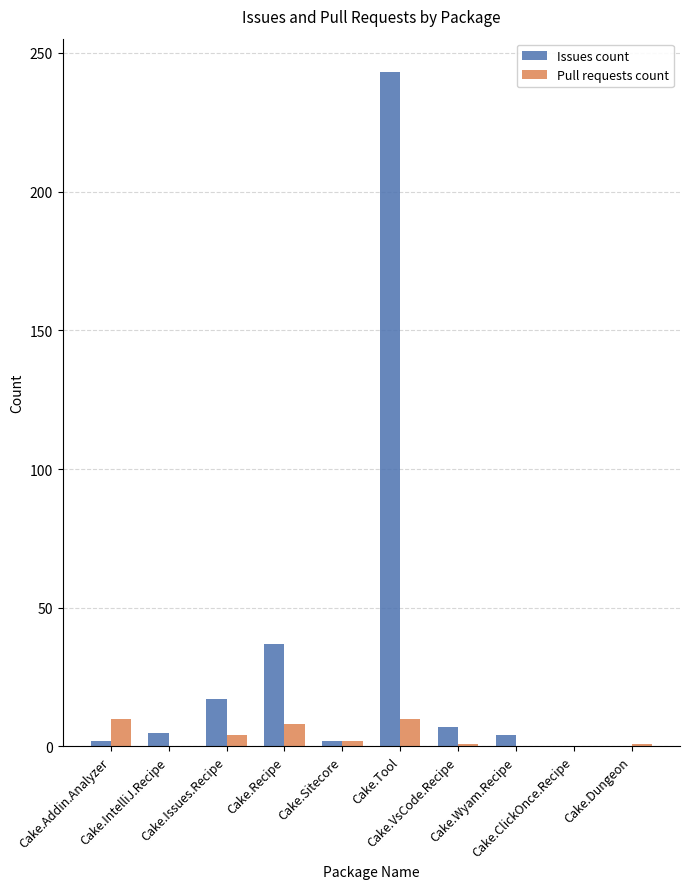

What is the average value of the Pull requests count series?

4